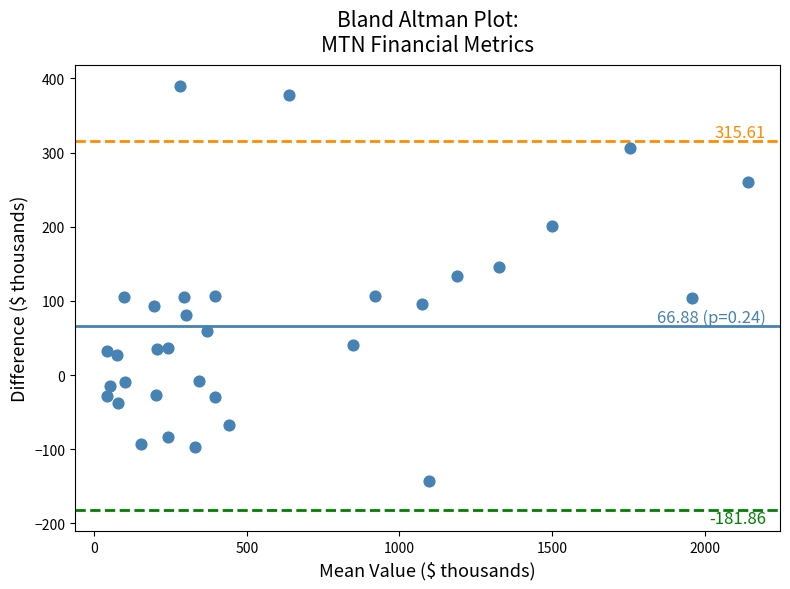

What is the range of X values (max minus min)?

2100.3